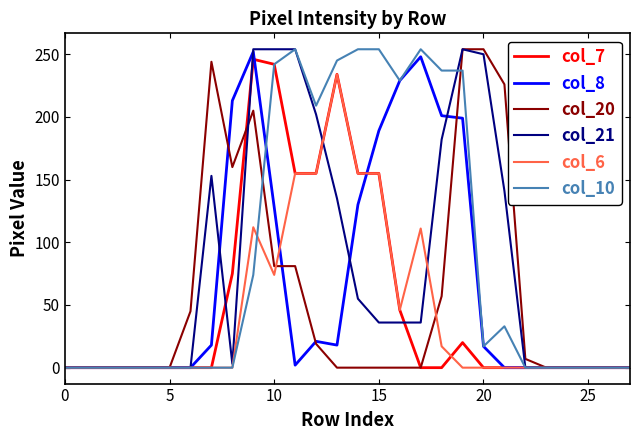

Reading left to right, list all the values displayed in this chart.

col_7: 0	0	0	0	0	0	0	0	75	246	242	155	155	234	155	155	46	0	0	20	0	0	0	0	0	0	0	0
col_8: 0	0	0	0	0	0	0	18	213	252	128	2	21	18	130	189	229	248	201	199	17	0	0	0	0	0	0	0
col_20: 0	0	0	0	0	0	45	244	160	205	81	81	19	0	0	0	0	0	57	254	254	226	7	0	0	0	0	0
col_21: 0	0	0	0	0	0	0	153	3	254	254	254	202	135	55	36	36	36	182	254	250	141	0	0	0	0	0	0
col_6: 0	0	0	0	0	0	0	0	0	112	74	155	155	234	155	155	46	111	17	0	0	0	0	0	0	0	0	0
col_10: 0	0	0	0	0	0	0	0	0	74	242	254	209	245	254	254	229	254	237	237	17	33	0	0	0	0	0	0